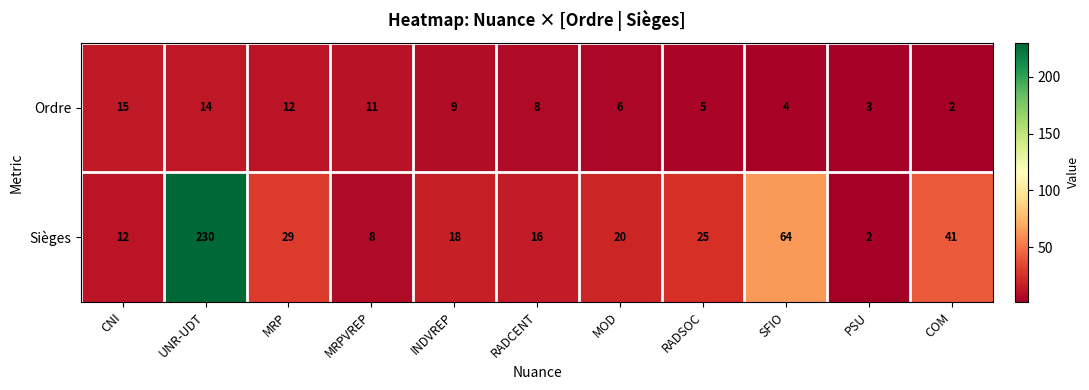

Reading right to left, list all the values displayed in this chart.

Ordre: COM=2	PSU=3	SFIO=4	RADSOC=5	MOD=6	RADCENT=8	INDVREP=9	MRPVREP=11	MRP=12	UNR-UDT=14	CNI=15
Sièges: COM=41	PSU=2	SFIO=64	RADSOC=25	MOD=20	RADCENT=16	INDVREP=18	MRPVREP=8	MRP=29	UNR-UDT=230	CNI=12